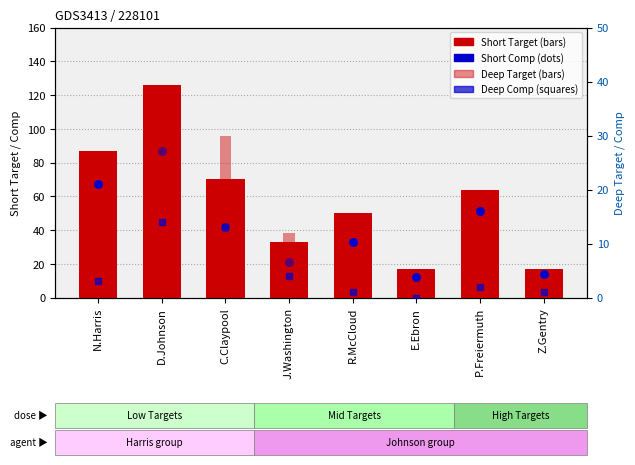

Is the value of Deep Target at E.Ebron greater than the value of Short Target at C.Claypool?

No